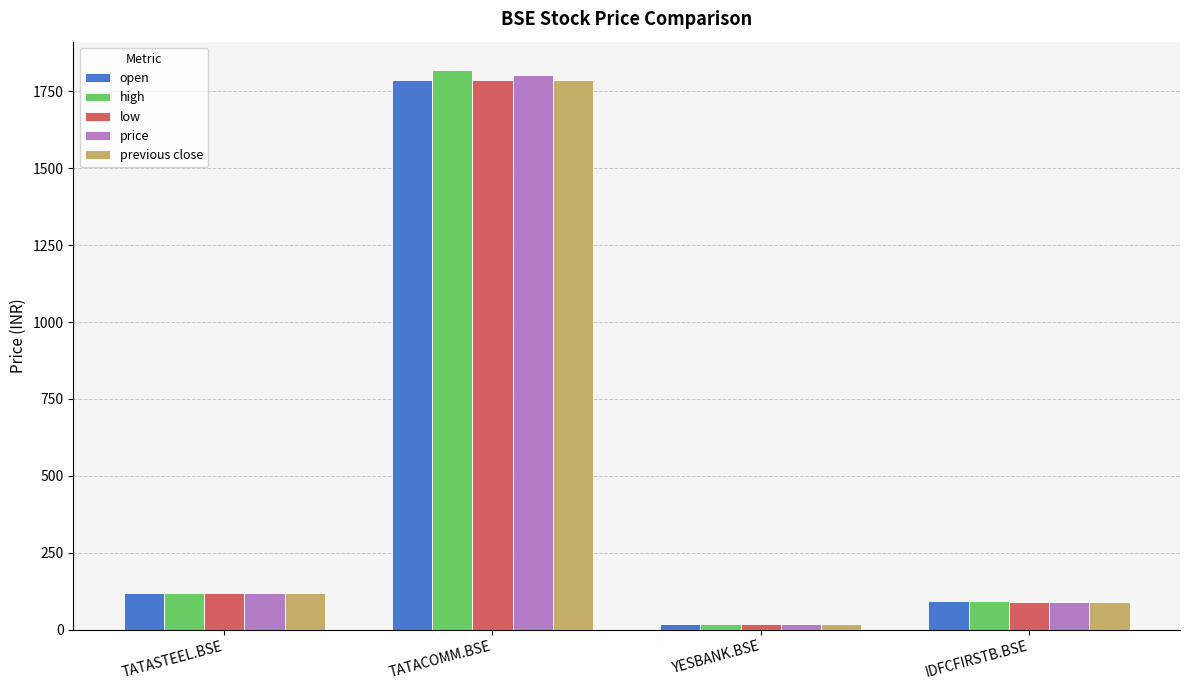

What is the average value of the previous close series?

503.1